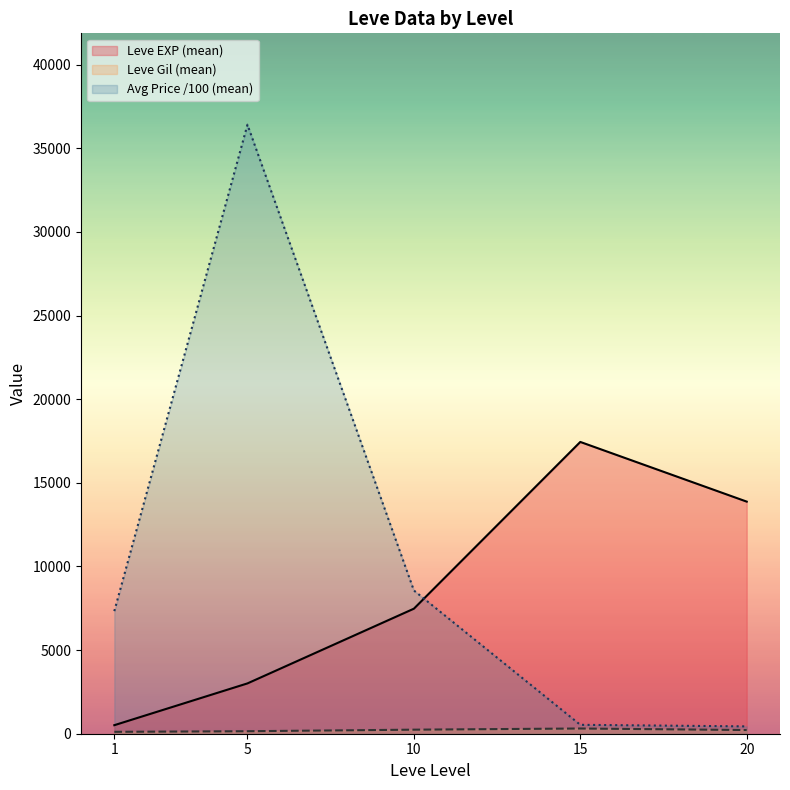

True or false: Leve Gil (mean) and Avg Price /100 (mean) intersect in this chart.

False